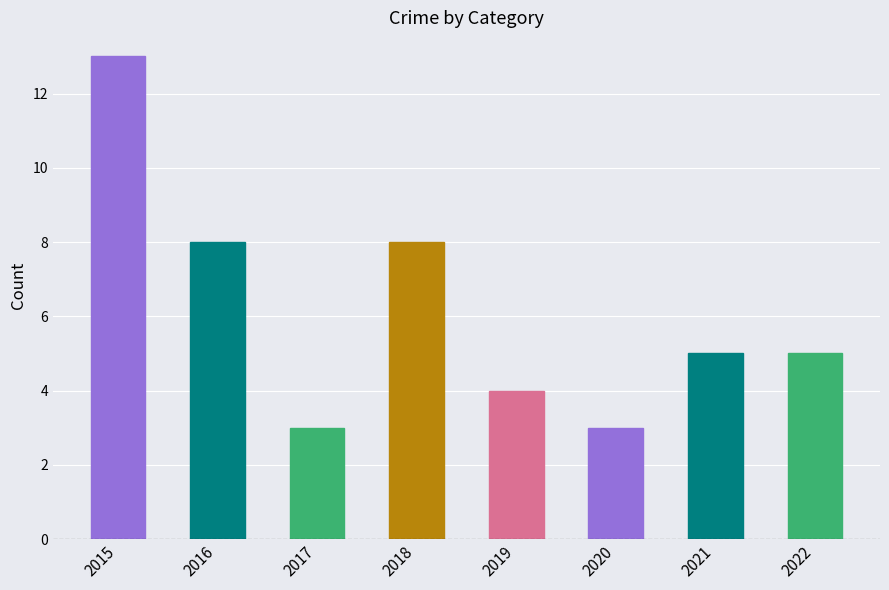

What is the change in value from 2015 to 2018?

-5